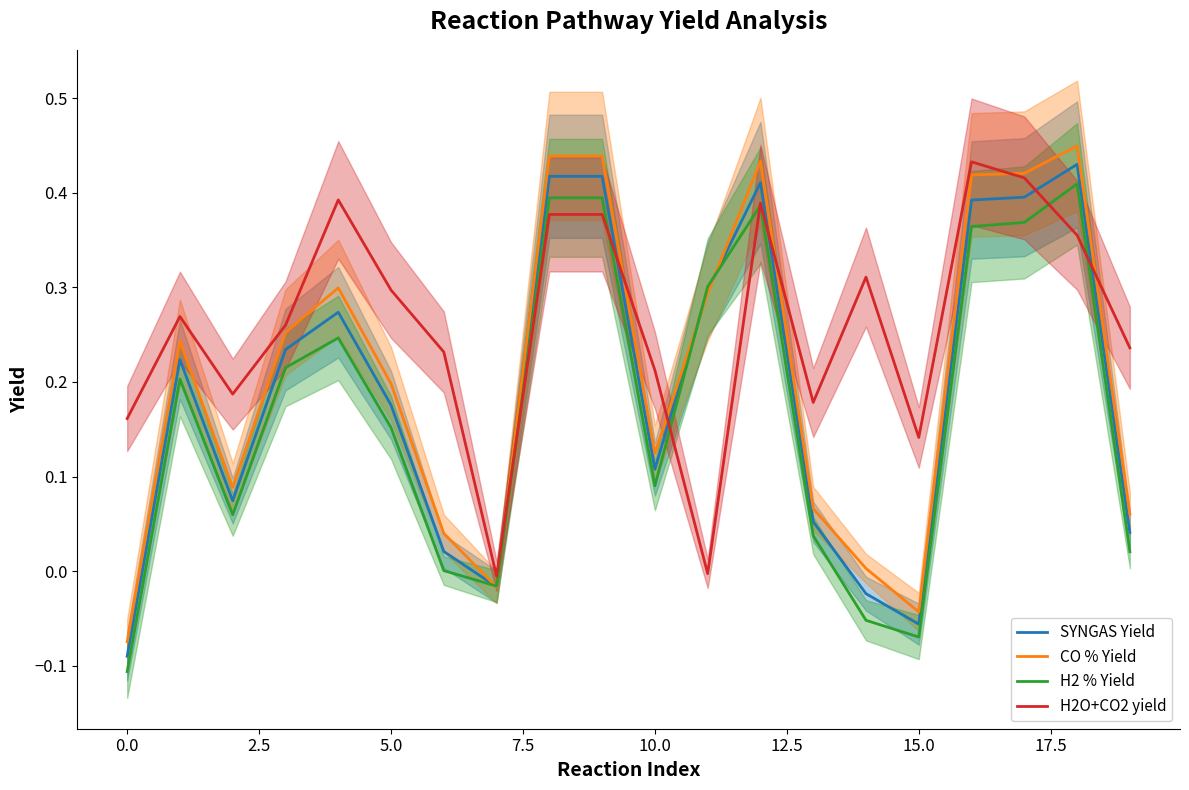

Which series has the largest total across all categories?

H2O+CO2 yield